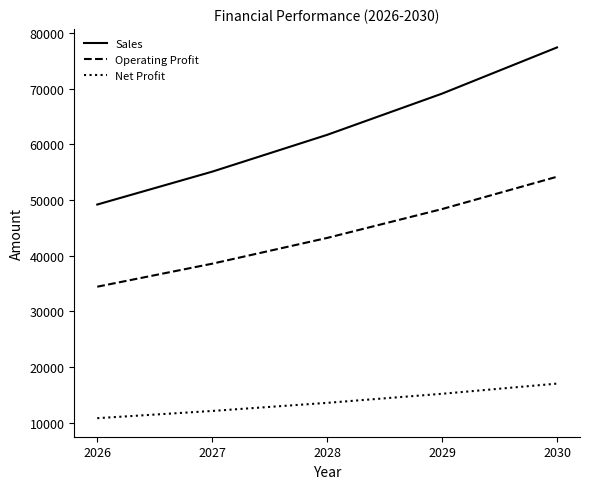

What is the difference between the second highest and second lowest values in the Operating Profit series?

9815.6